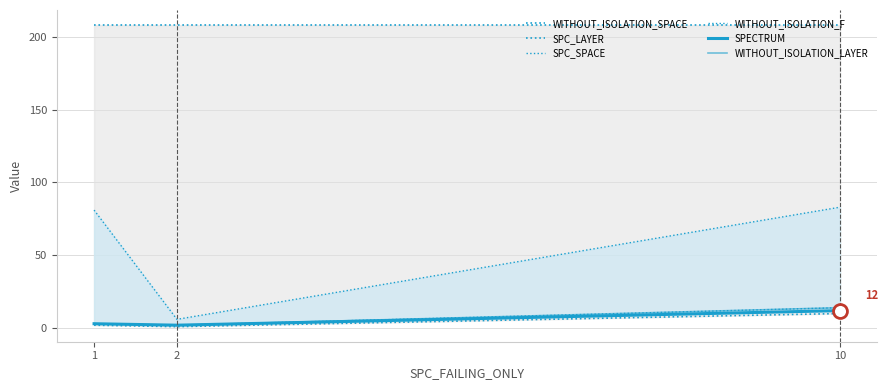

What is the value of the WITHOUT_ISOLATION_SPACE point at the 2nd from the left?

208